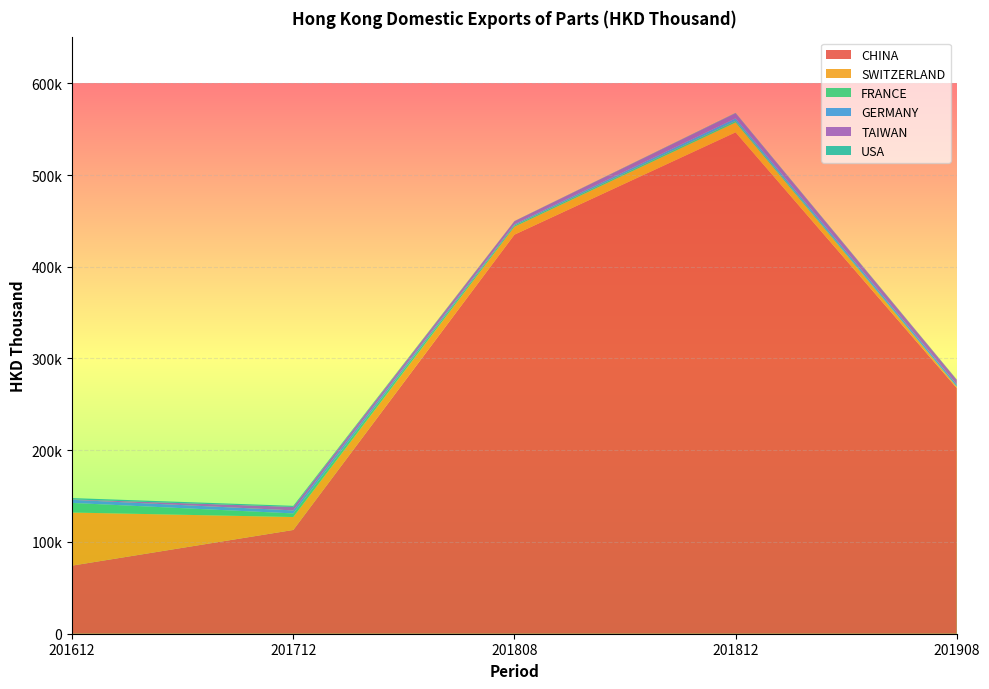

Reading right to left, extract all data points from this chart.

CHINA: 267757.1	546525.2	435008.1	113100.3	74241.9
SWITZERLAND: 1253.4	10712.2	8586.2	14099.0	57847.4
FRANCE: 287.3	1759.8	1454.5	3918.3	10482.1
GERMANY: 2334.7	2762.4	1255.4	3303.1	3393.2
TAIWAN: 5202.0	5657.5	3408.0	3811.2	419.7
USA: 275.4	317.1	134.7	1164.5	1484.4